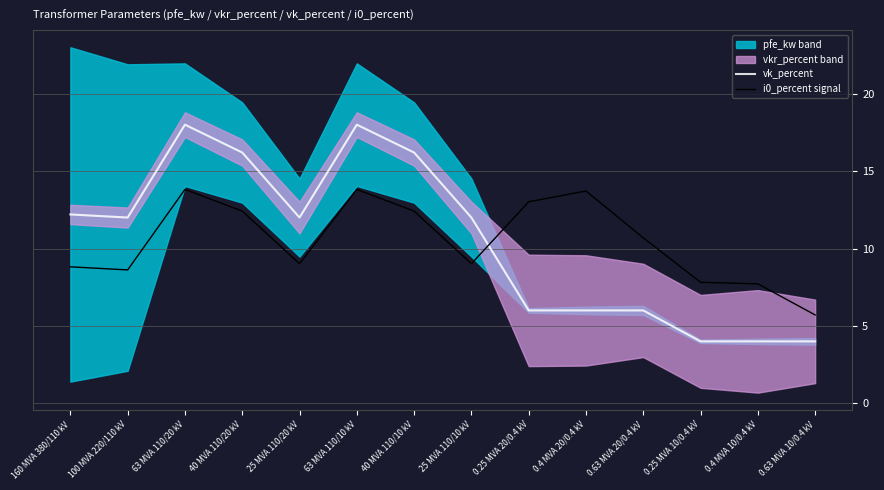

What is the sum of all vk_percent values?

146.6